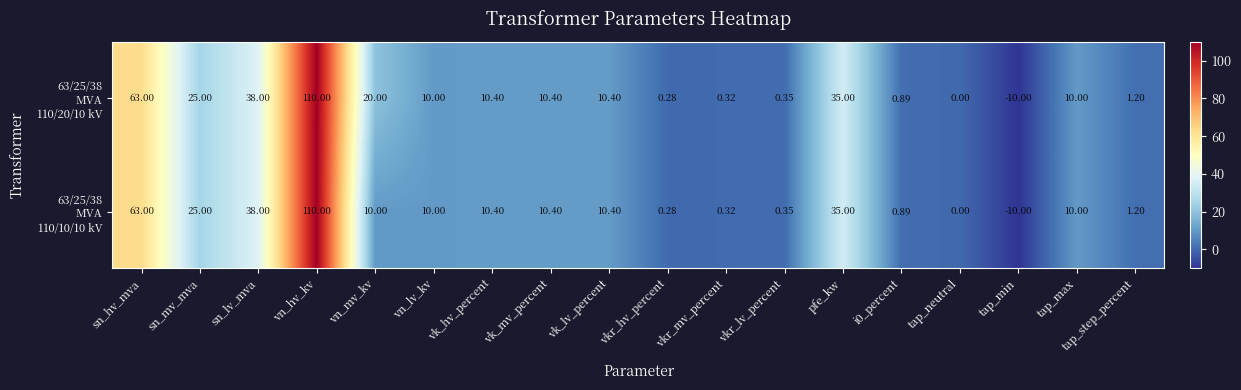

At which category is the sum across all series the highest?

vn_hv_kv